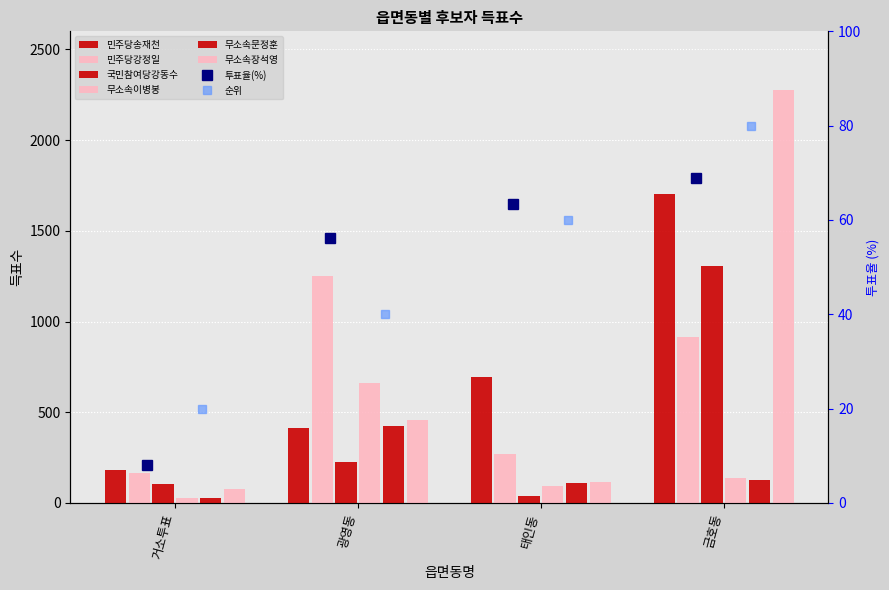

List the series in order of their peak value, lowest first.

무소속문정훈, 무소속이병봉, 민주당강정일, 국민참여당강동수, 민주당송재천, 무소속장석영